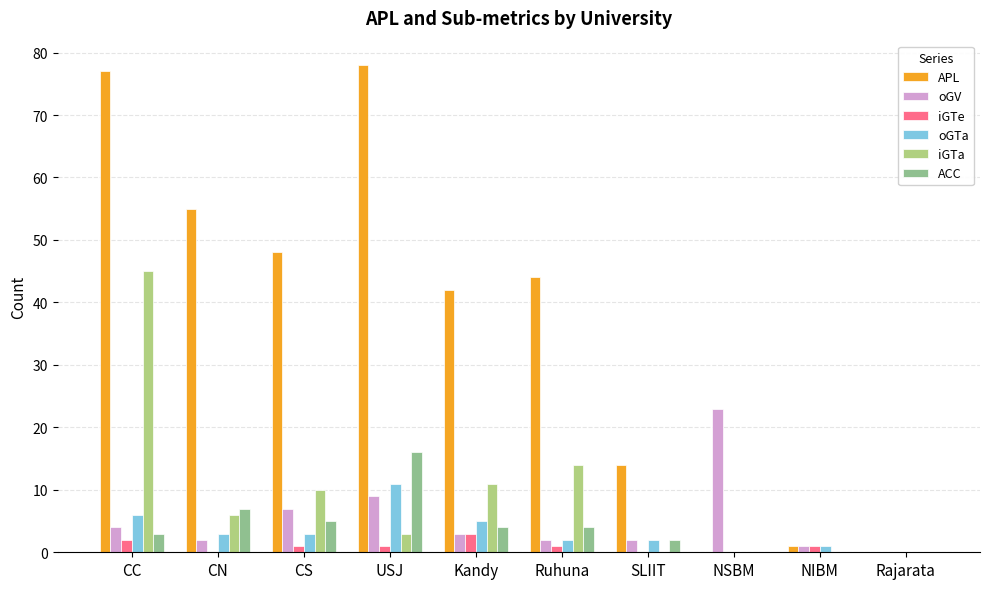

Rank the series by their maximum value, from highest to lowest.

APL, iGTa, oGV, ACC, oGTa, iGTe